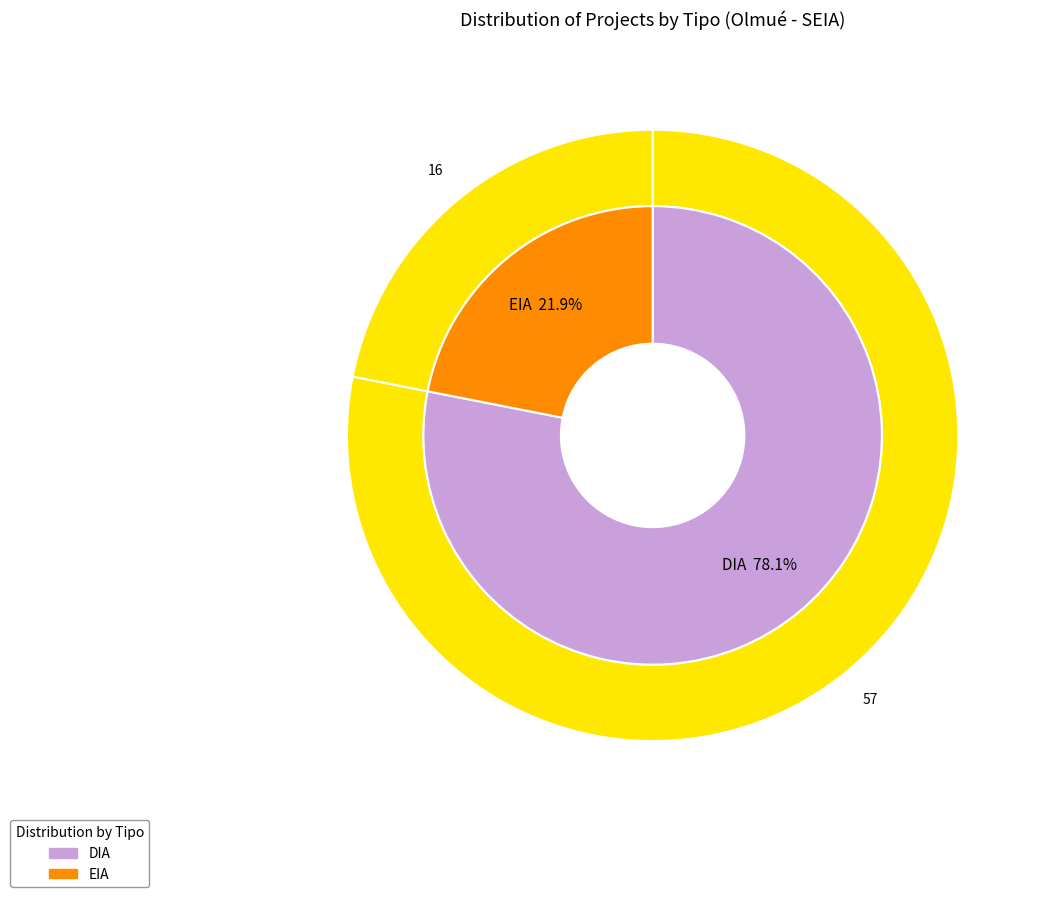

What is the change in value from DIA to EIA?

-41